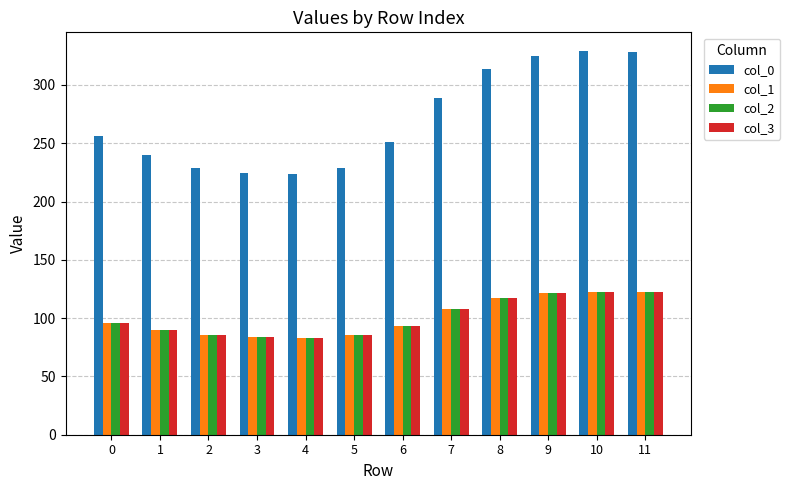

The col_2 series shows 95.8 at 0. True or false?

True